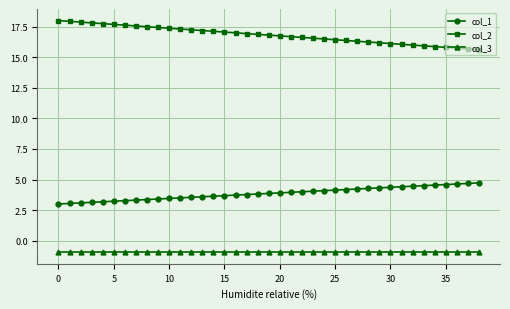

At how many categories does at least one series exceed 6?

39